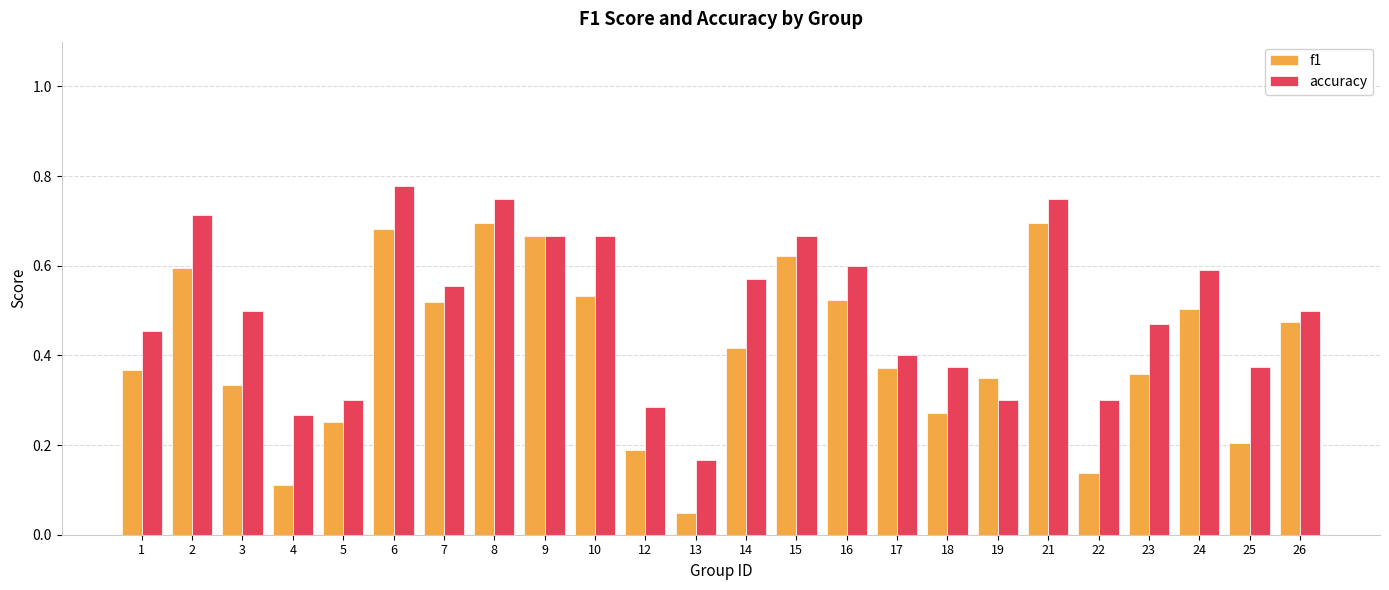

What is the total value across all series at 14?

1.0